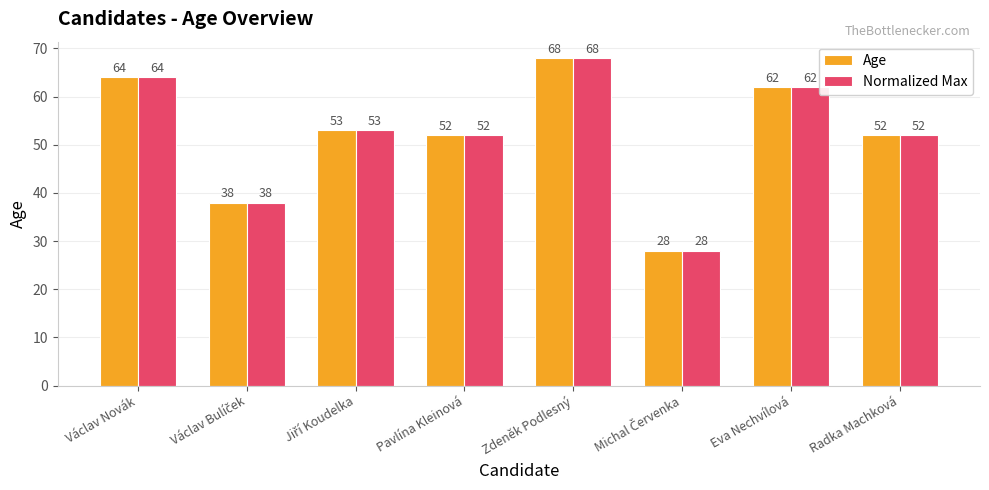

What is the sum of all Age values?

417